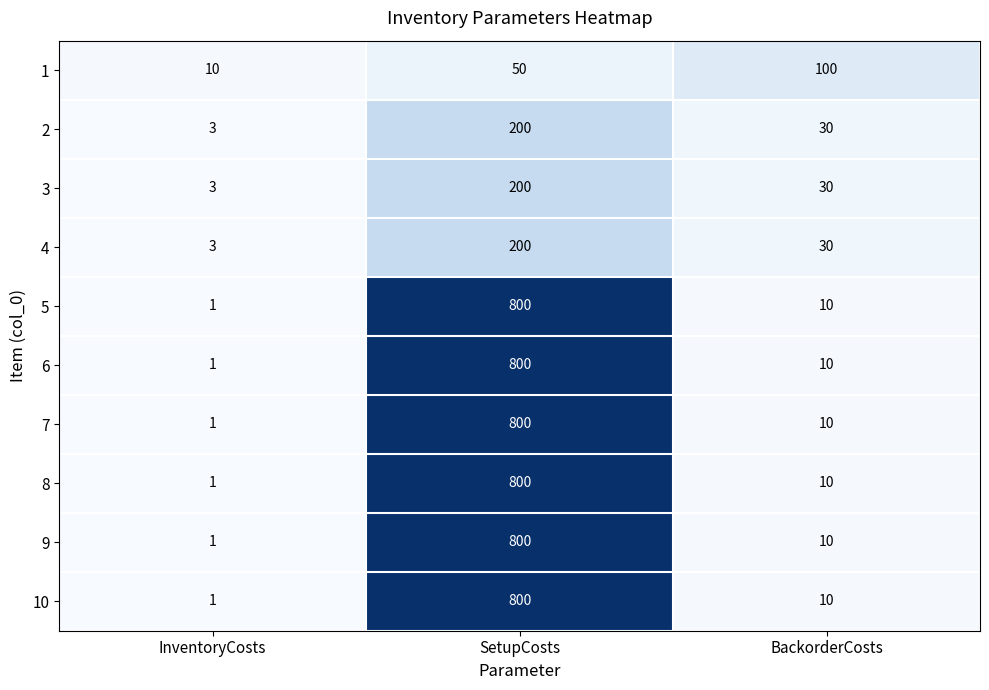

Which category has the lowest value across all series?

InventoryCosts